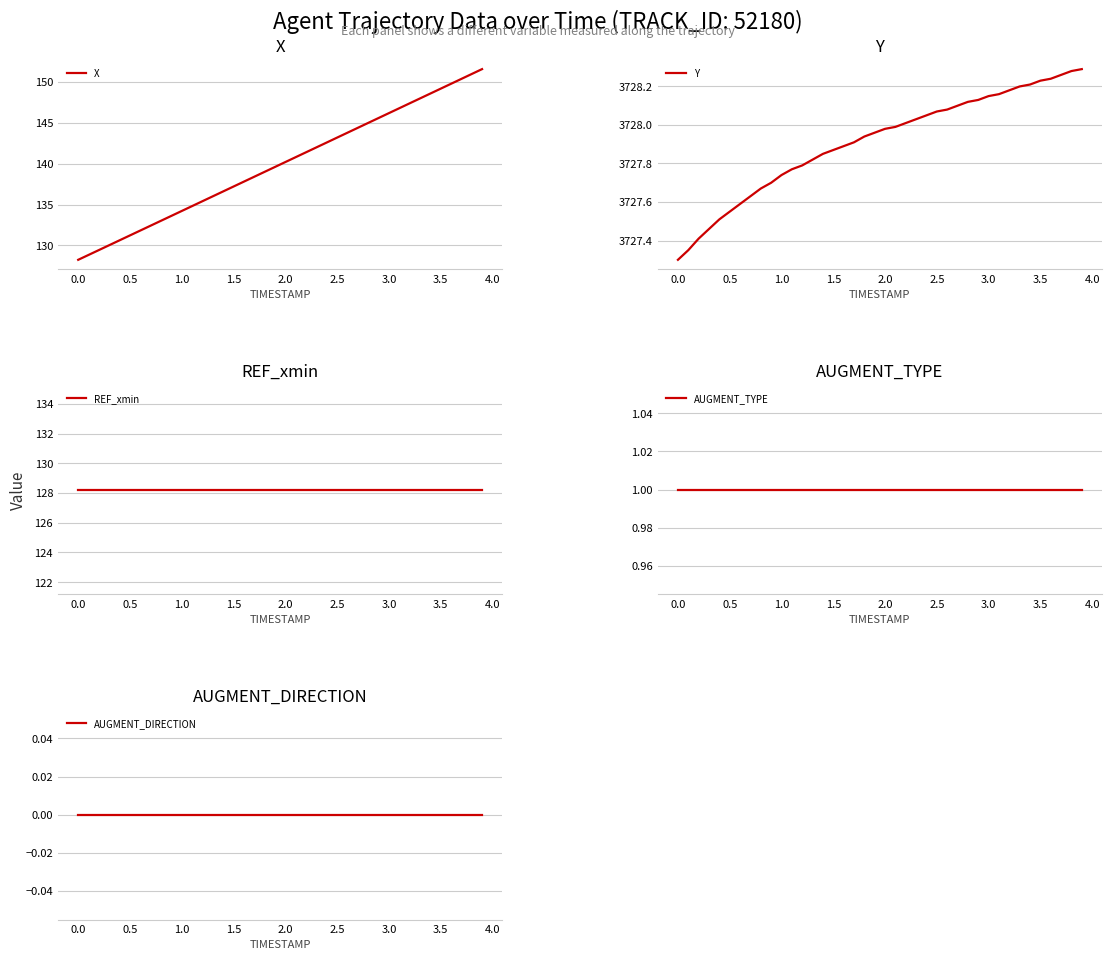

True or false: Y and REF_xmin intersect in this chart.

False